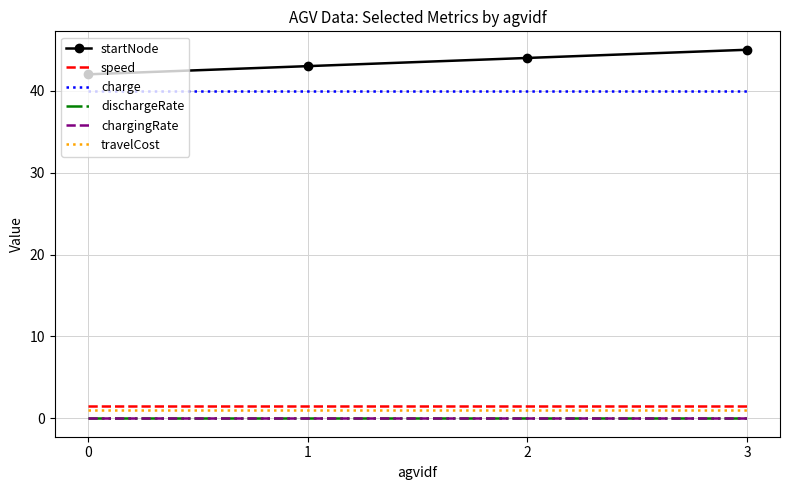

True or false: chargingRate and startNode cross at least once.

False